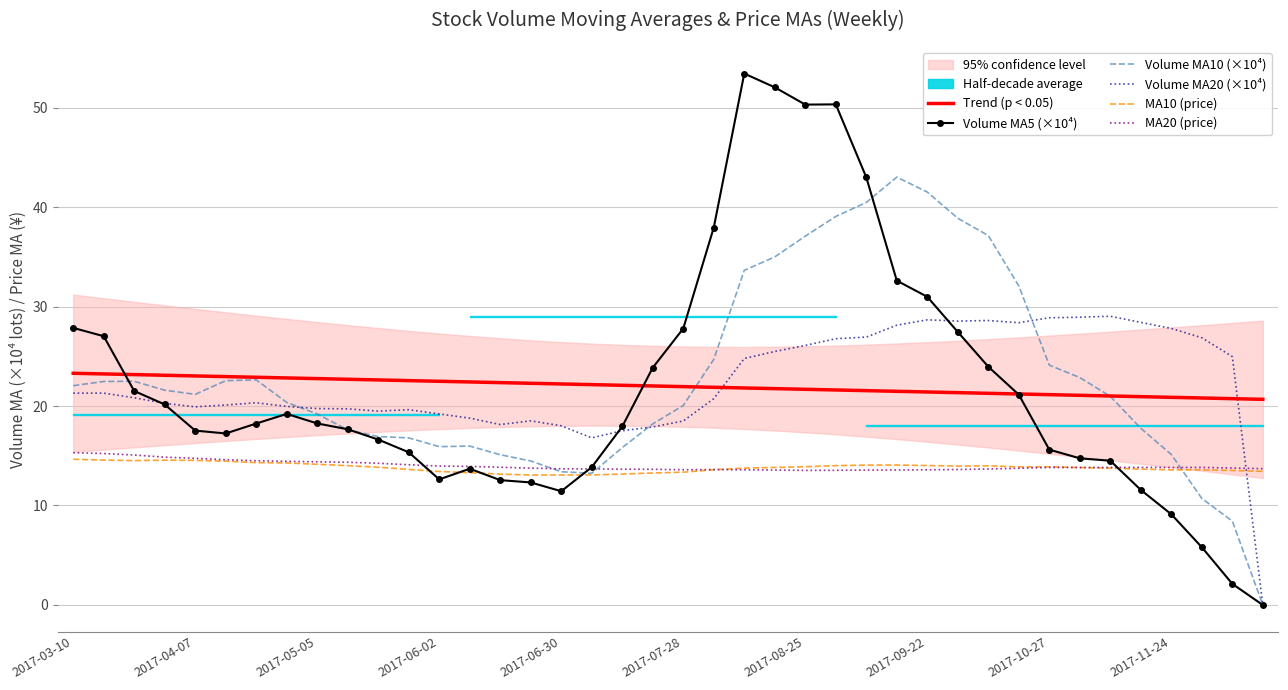

True or false: Volume MA10 (×10⁴) has more than 1 interior local peaks.

True